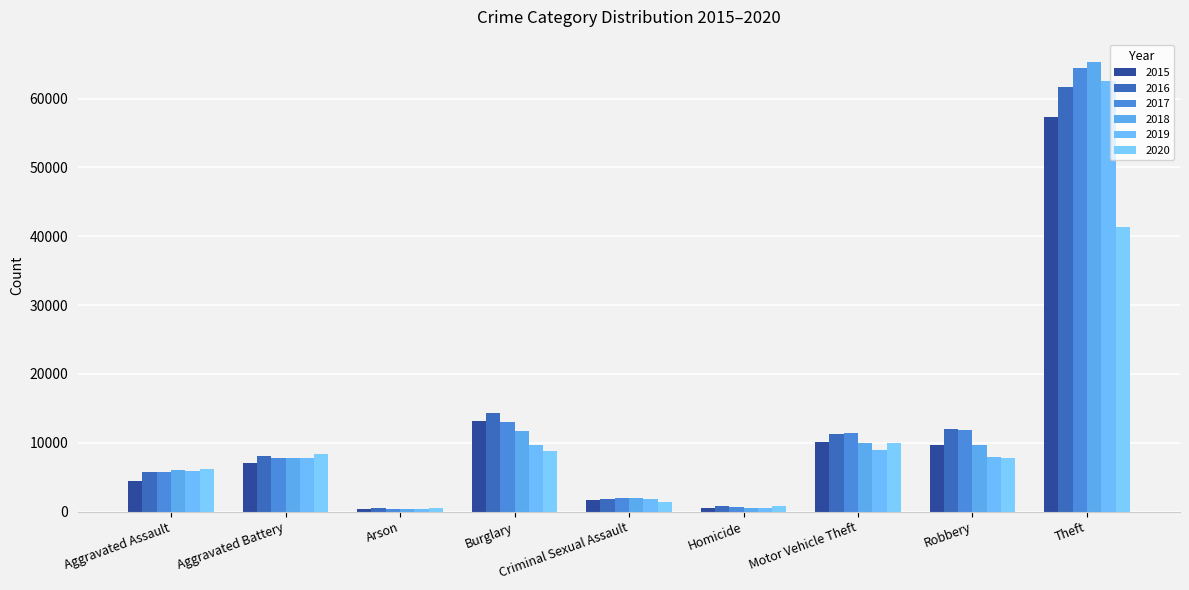

What is the minimum value shown in the chart?

373